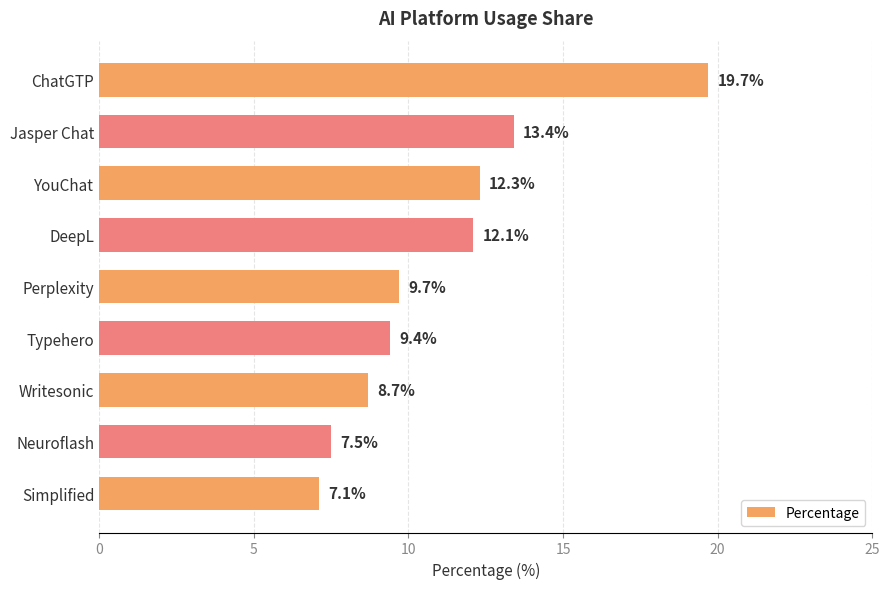

What is the label of the 6th bar from the top?

Typehero